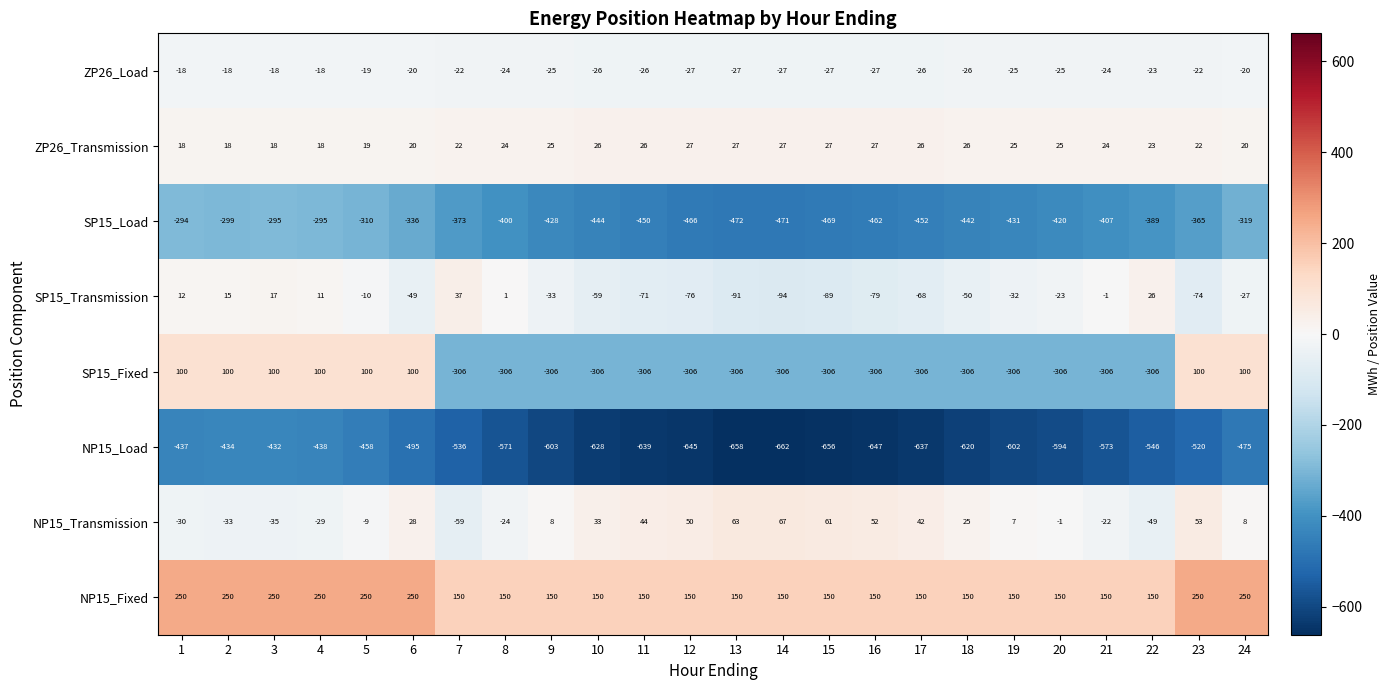

What is the difference between the maximum and minimum values in the ZP26_Transmission series?

9